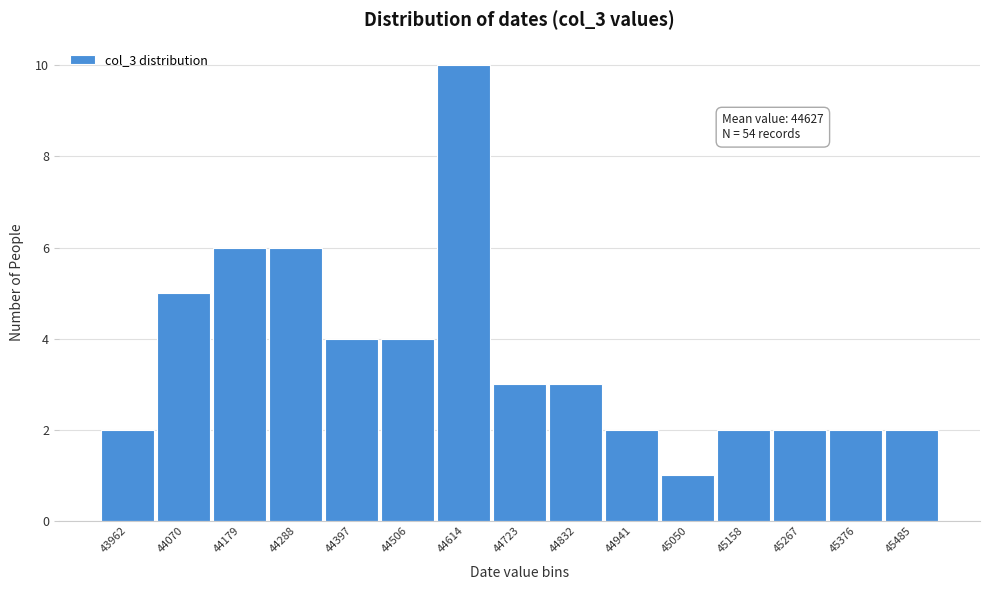

Reading right to left, list all the values displayed in this chart.

2	2	2	2	1	2	3	3	10	4	4	6	6	5	2